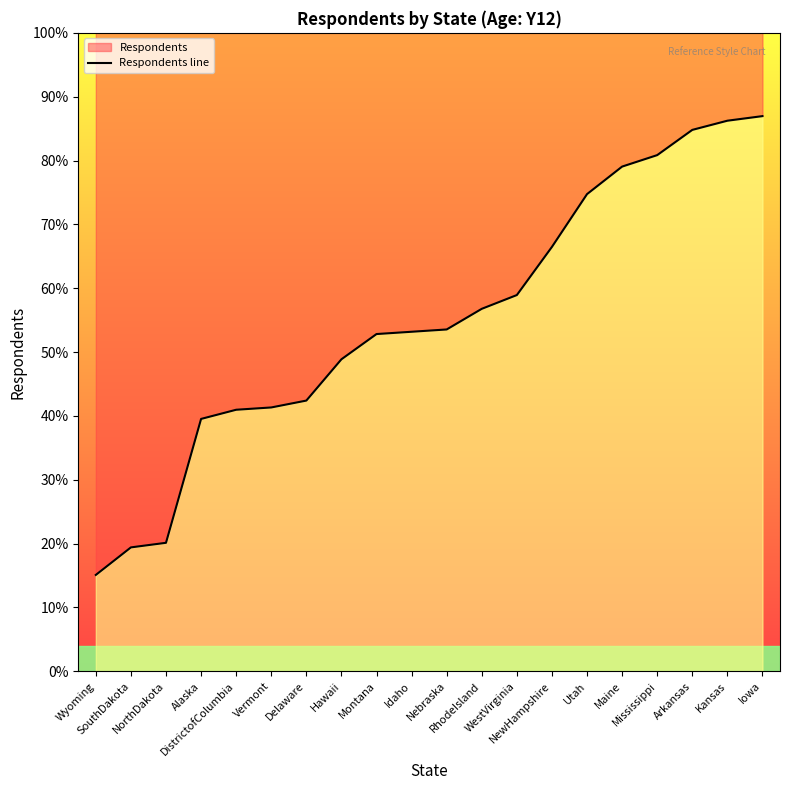

Does the chart display data point markers on the line(s)?

No